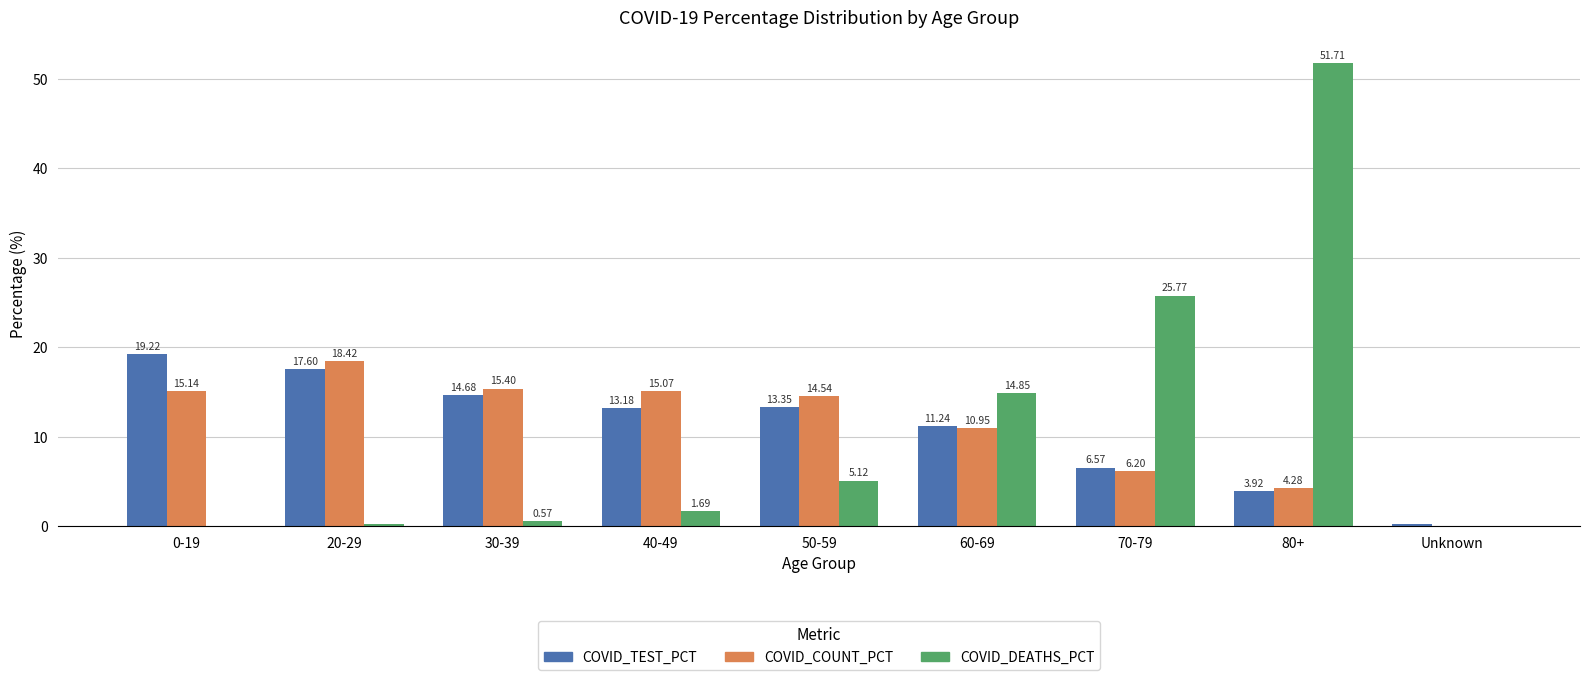

How many groups of bars are there?

9